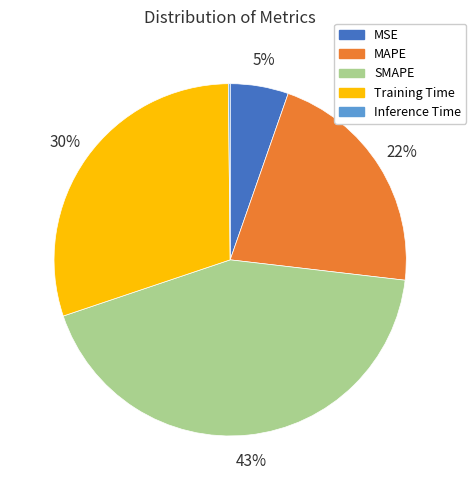

To the nearest percent, what is the combined percentage of SMAPE and Training Time?

73%